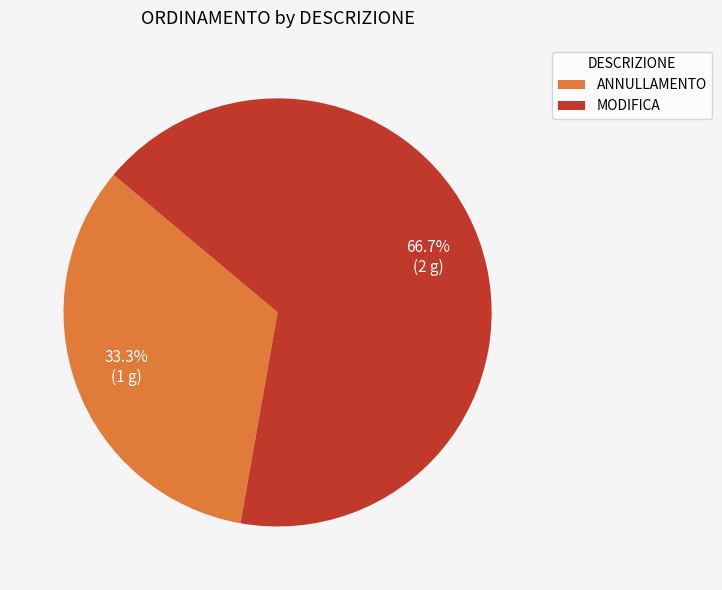

What is the ratio of the value at MODIFICA to the value at ANNULLAMENTO?

2.0